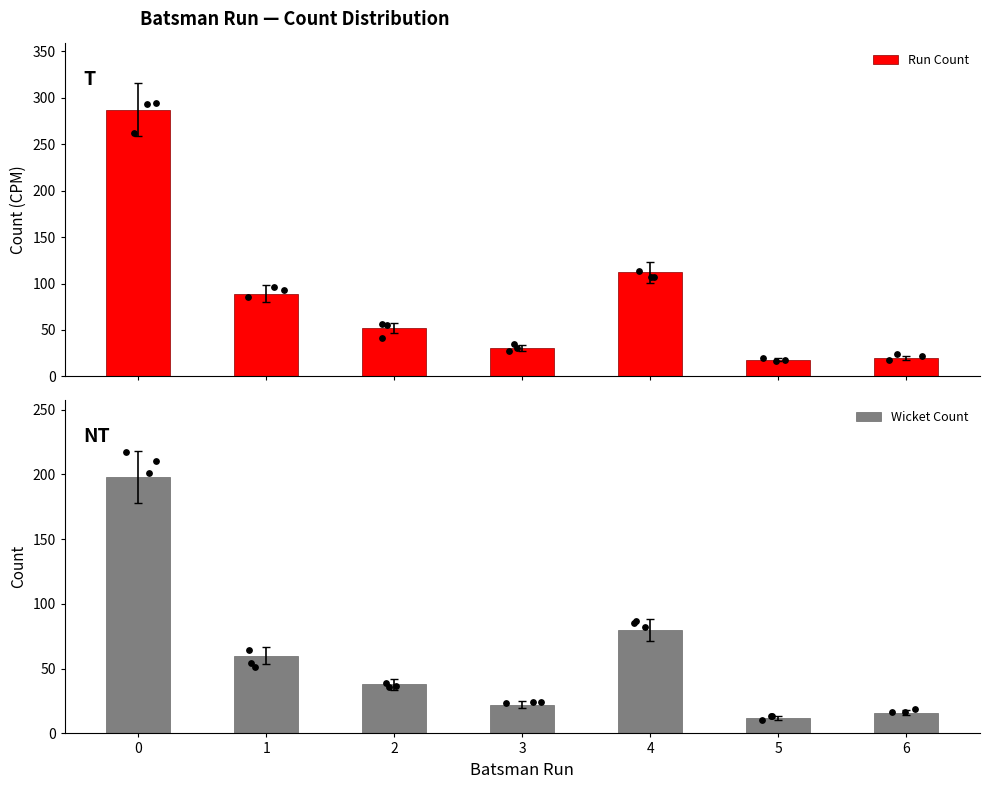

At how many categories does at least one series exceed 37?

4